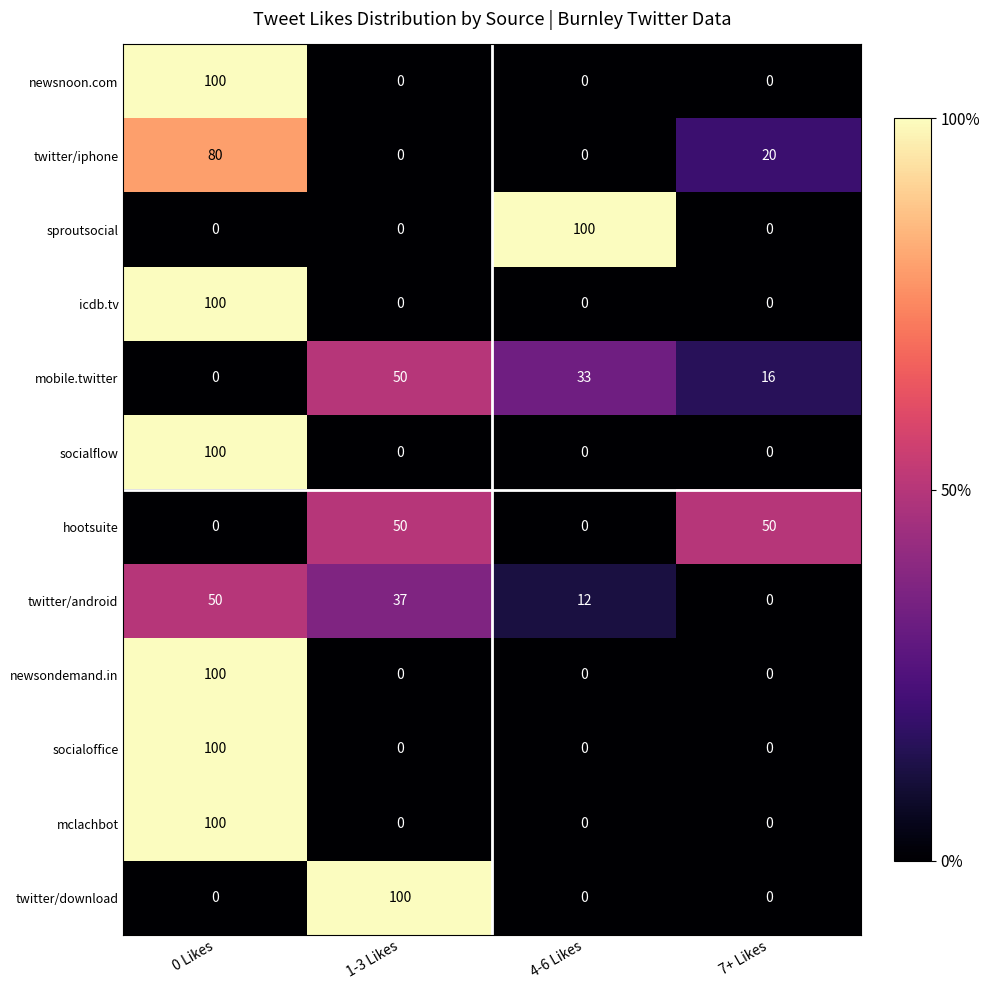

What is the highest value of the mobile.twitter series?

50